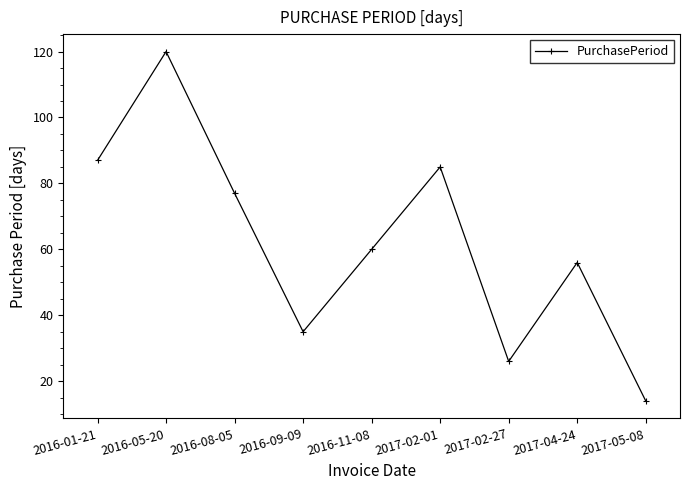

Approximately how many times larger is the value at 2016-05-20 compared to 2016-11-08?

2.0